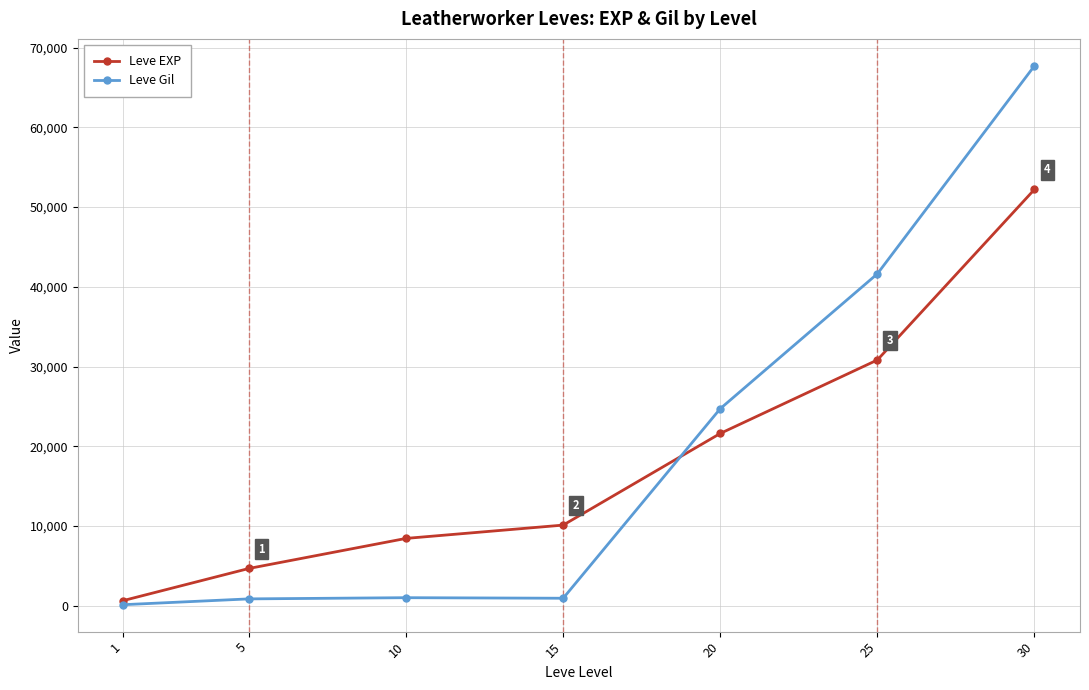

What is the sum of all Leve EXP values?

128460